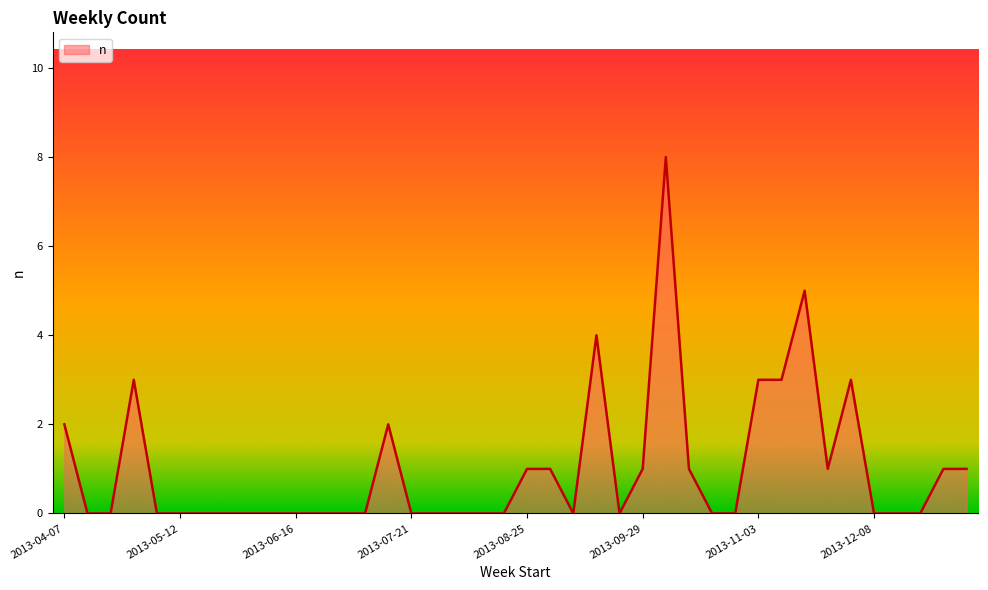

What is the difference between the maximum and minimum values?

8